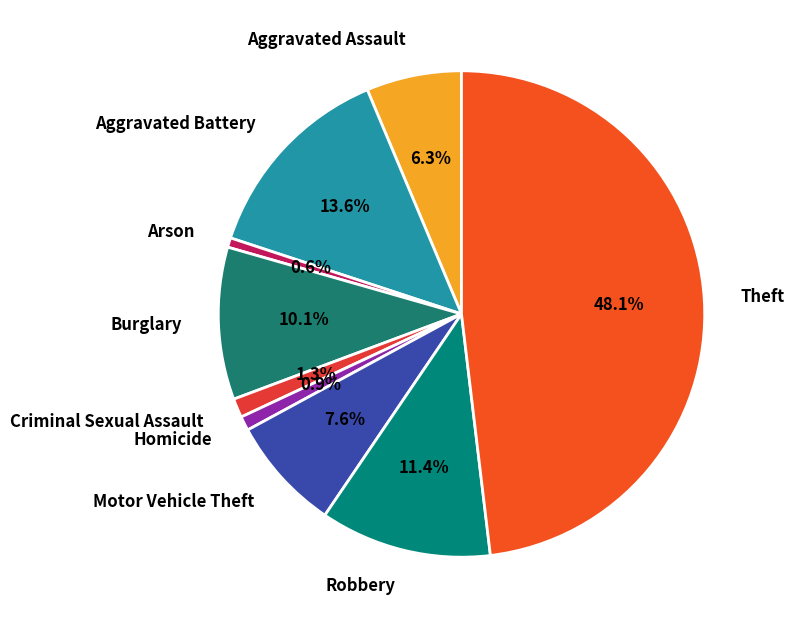

Which category has the biggest portion of the pie?

Theft